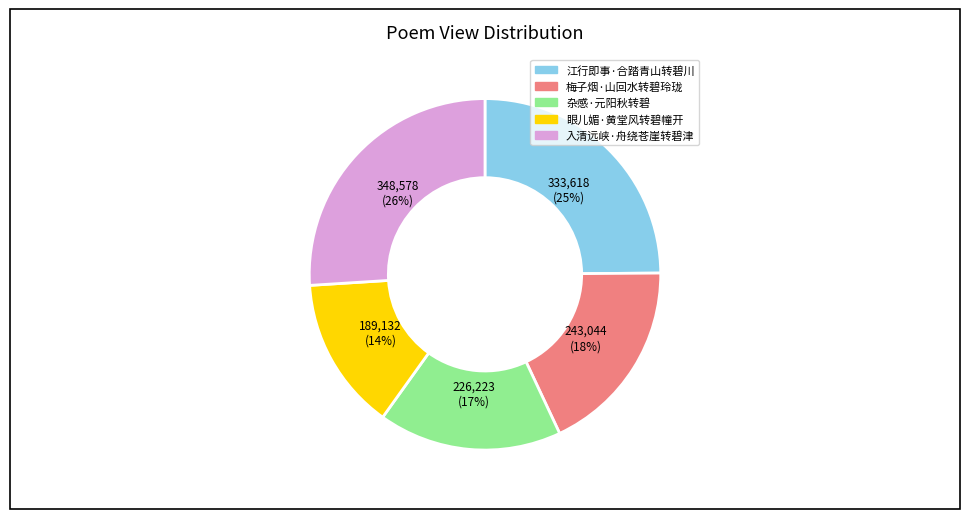

Between 入清远峡·舟绕苍崖转碧津 and 眼儿媚·黄堂风转碧幢开, which is larger?

入清远峡·舟绕苍崖转碧津